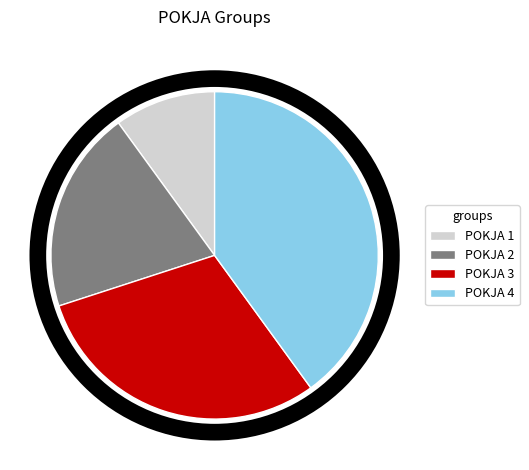

How many slices are in this pie chart?

4